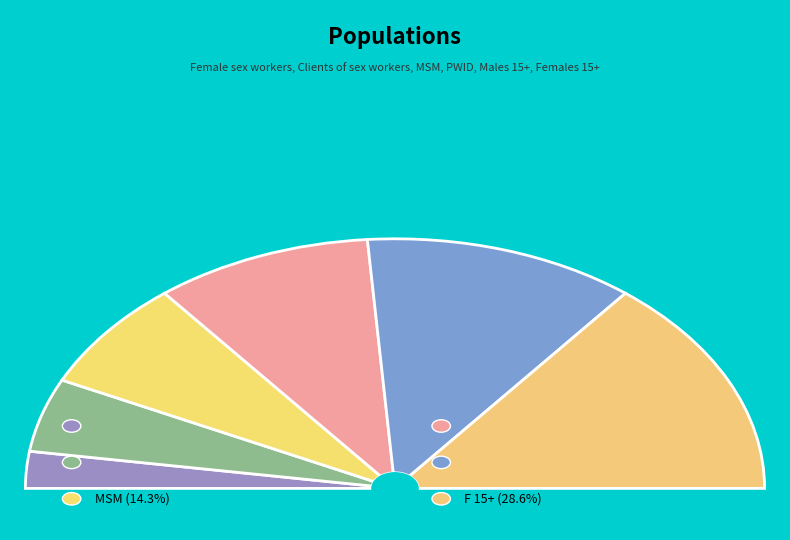

To the nearest percent, what is the combined percentage of FSW and M 15+?

29%